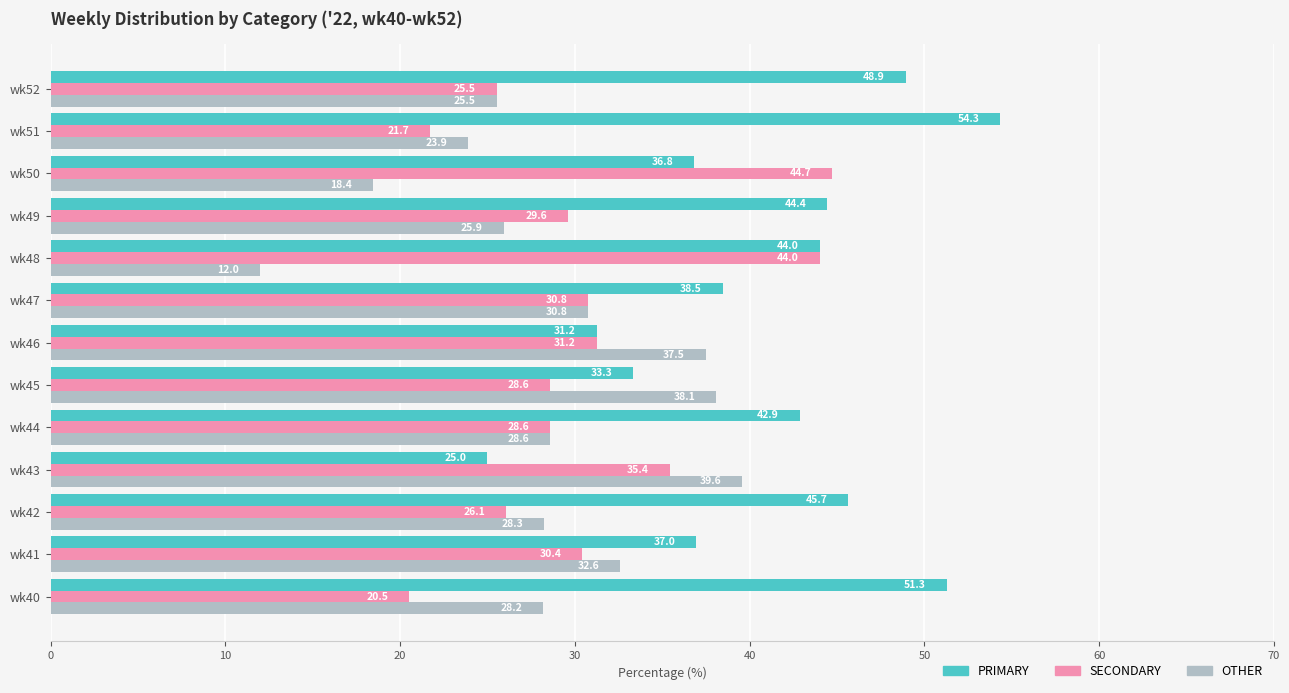

Between wk45 and wk50, which series saw the biggest shift?

OTHER